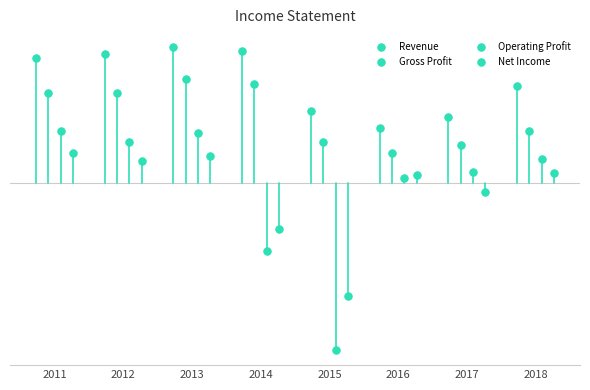

Which series contains the lowest Y value?

Operating Profit